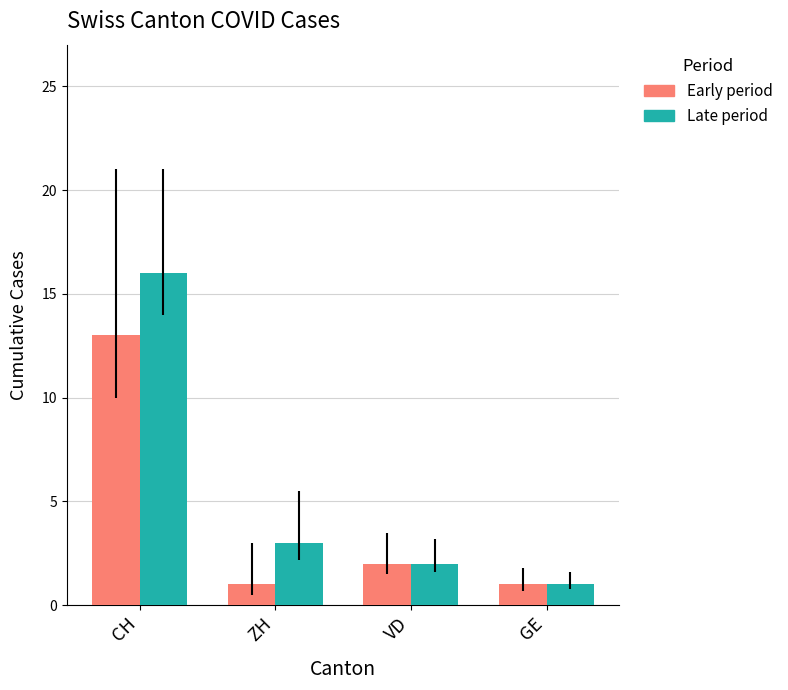

How many bars are there in total?

8